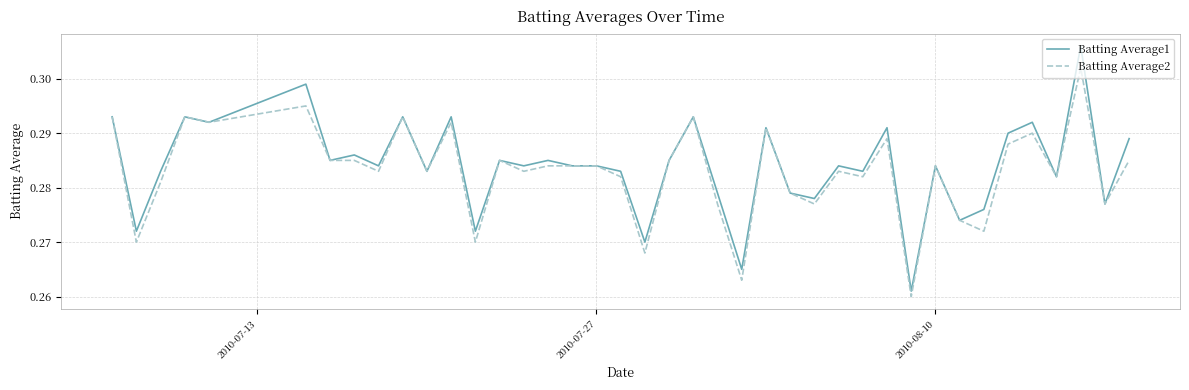

Which series has the largest range (max minus min)?

Batting Average1